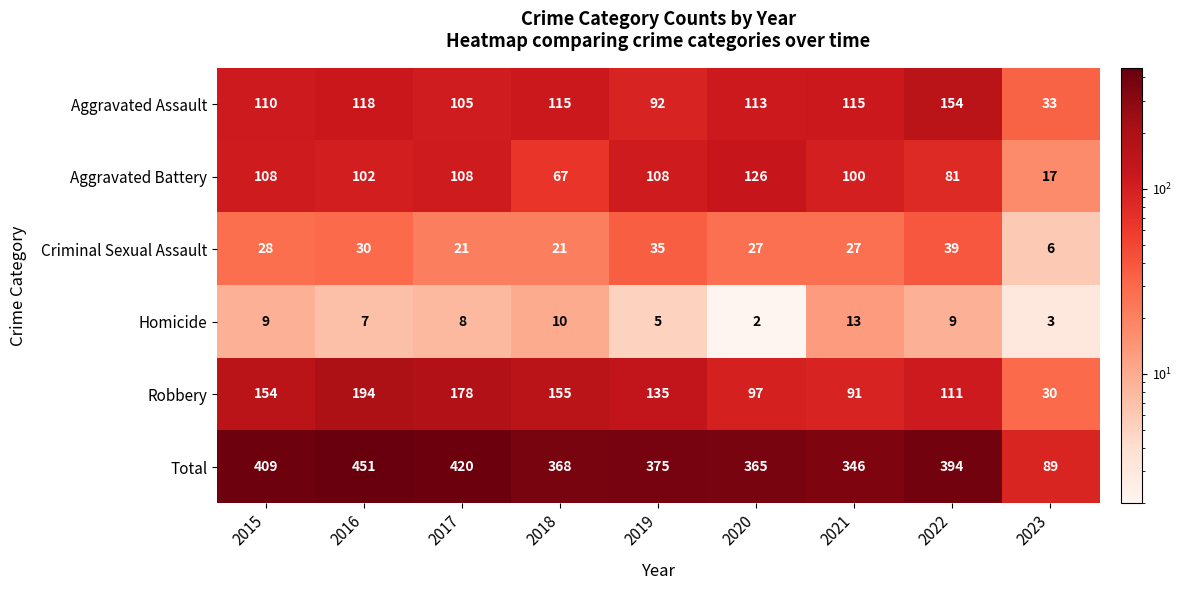

At 2021, list the series in order from smallest to largest.

Homicide, Criminal Sexual Assault, Robbery, Aggravated Battery, Aggravated Assault, Total